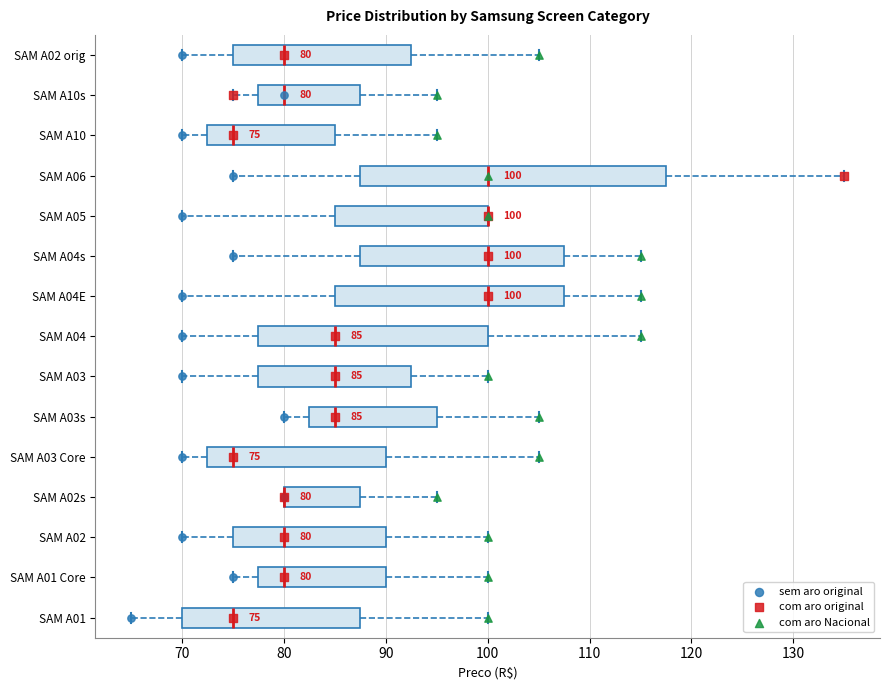

Comparing the boxes themselves (not the whiskers), which one is the widest?

SAM A06